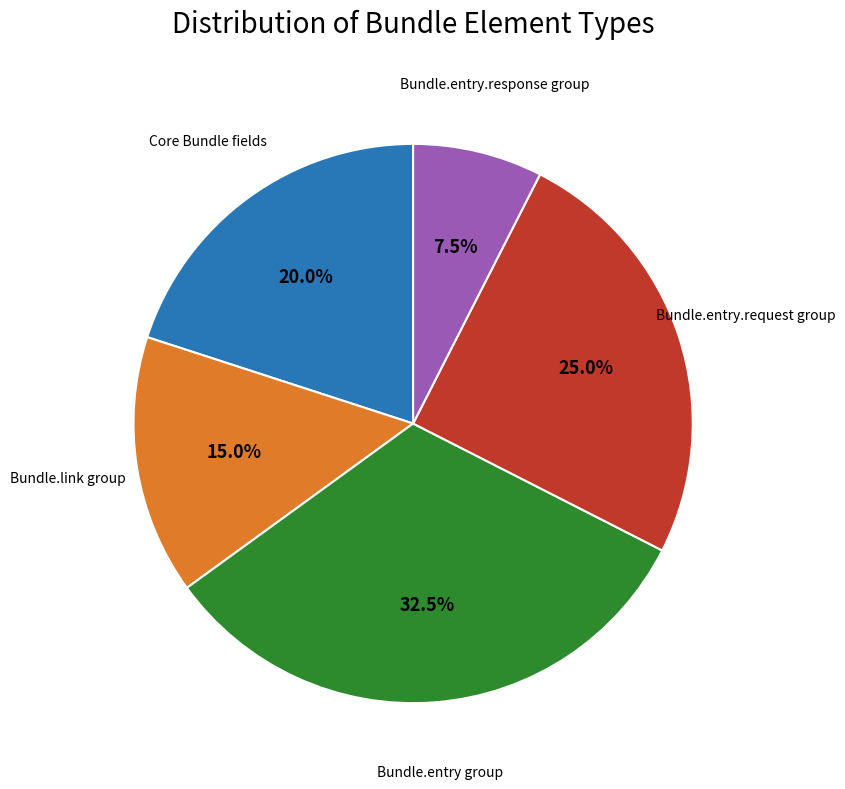

Is there a majority slice in this chart?

No